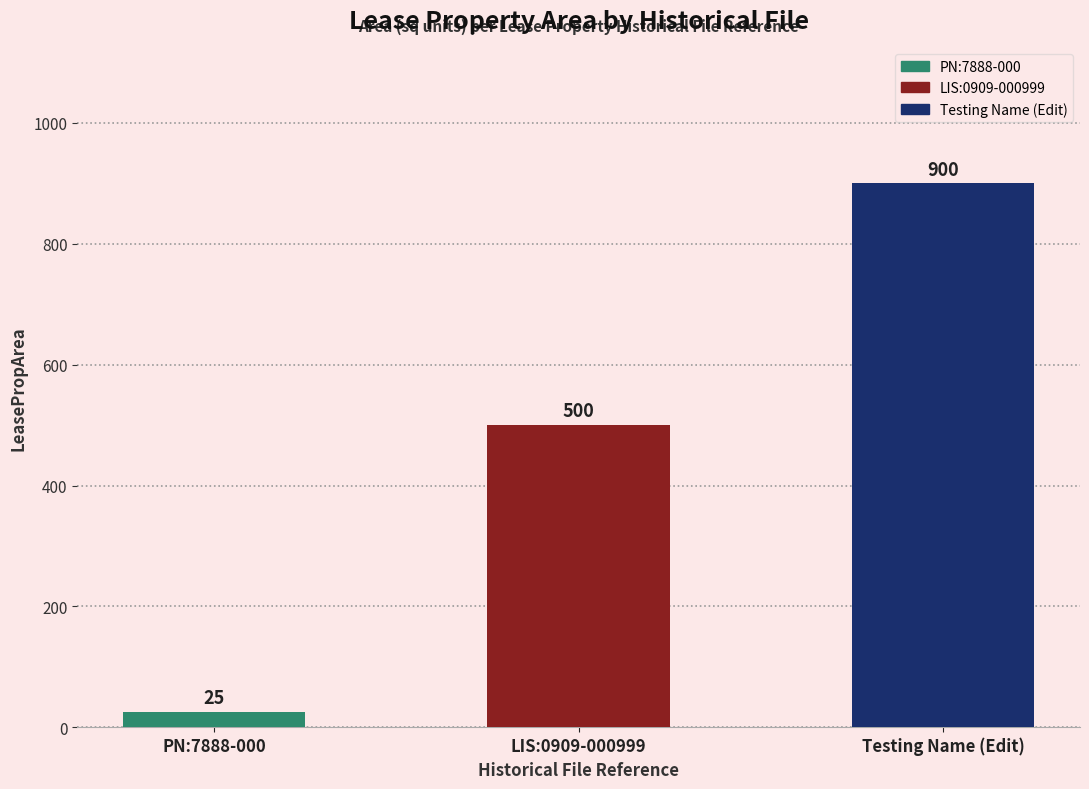

The value at PN:7888-000 is 25. True or false?

True